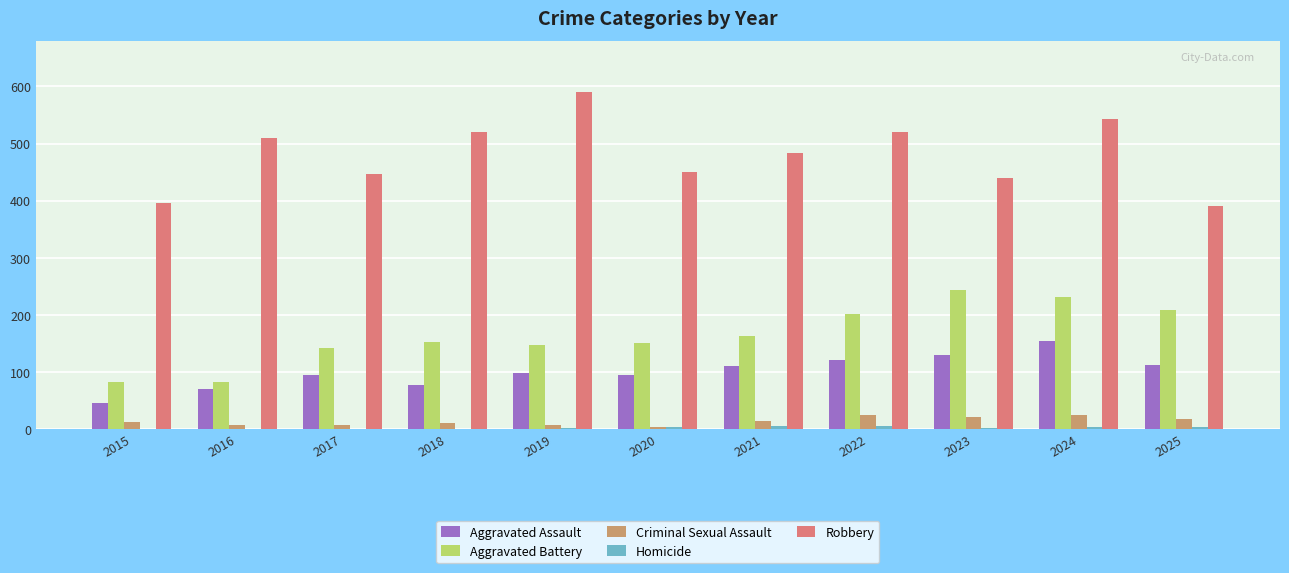

Between 2020 and 2022, which series saw the biggest shift?

Robbery